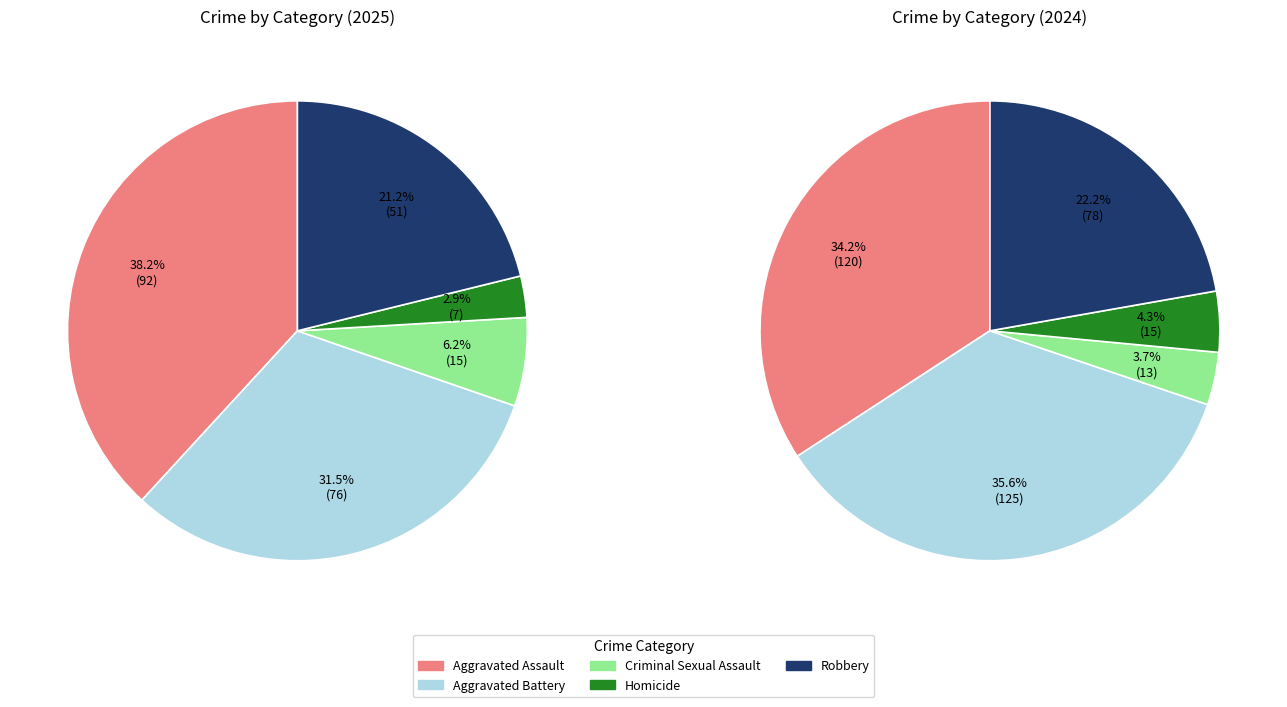

Is Criminal Sexual Assault the majority of the pie?

No